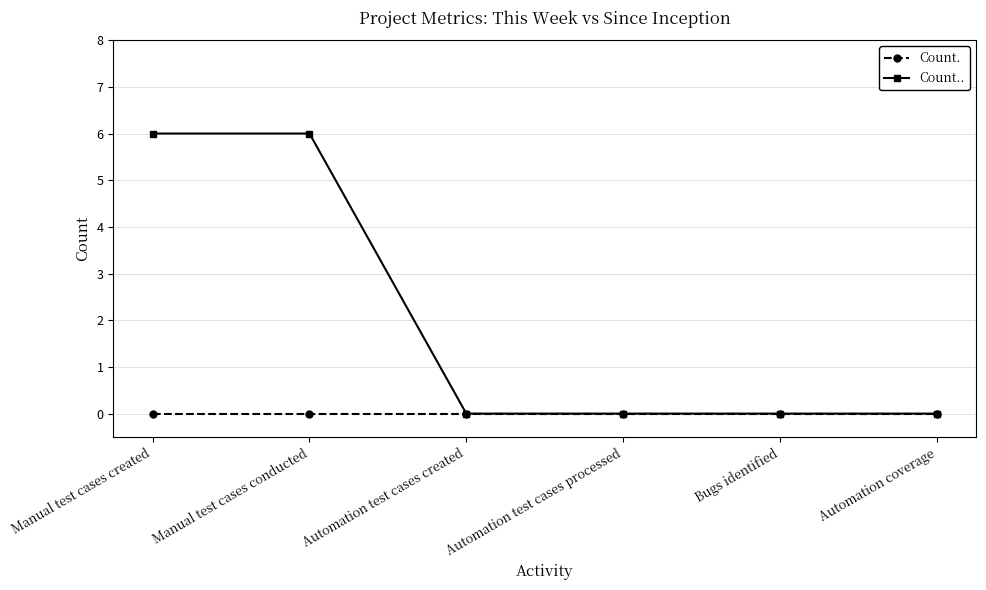

The Count. series shows 0 at Manual test cases conducted. True or false?

True